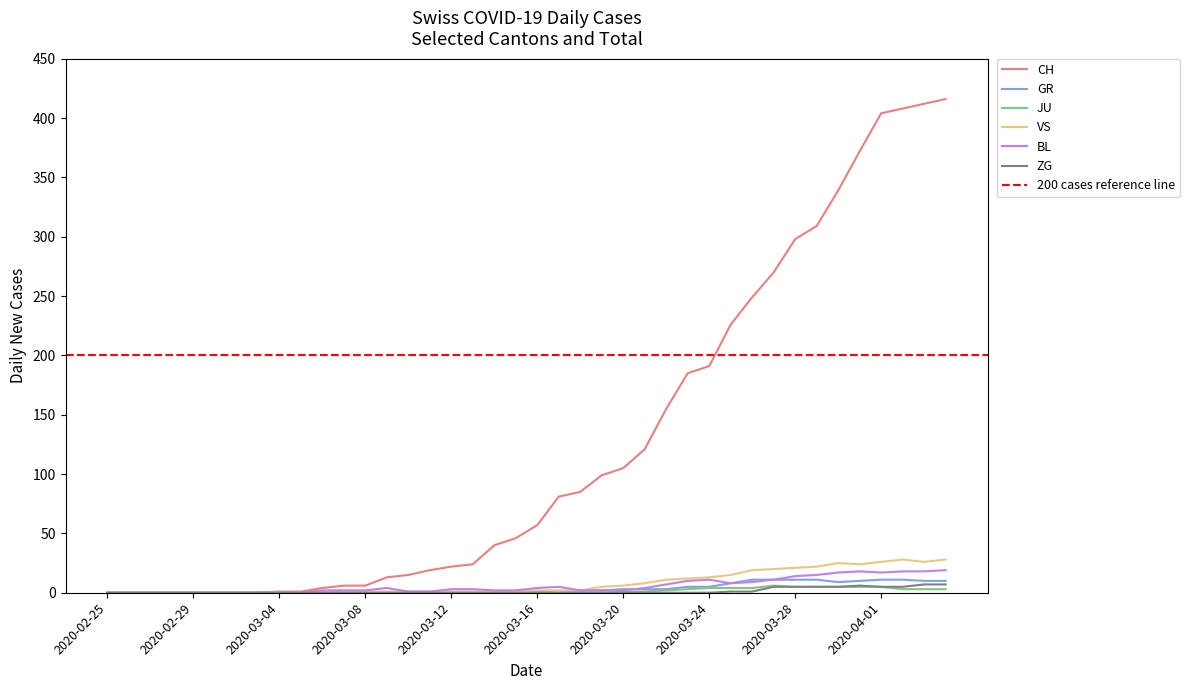

What is the sum of all GR values?

138